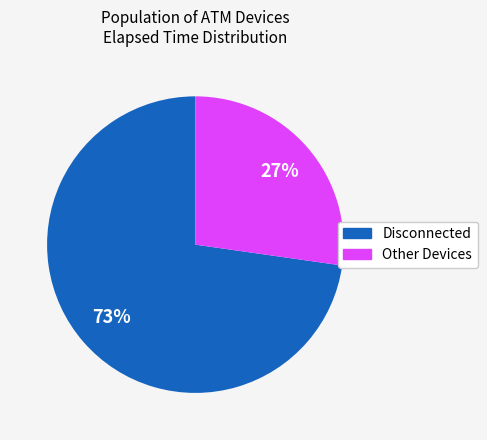

To the nearest percent, what is the difference between the largest and smallest slice percentages?

46%